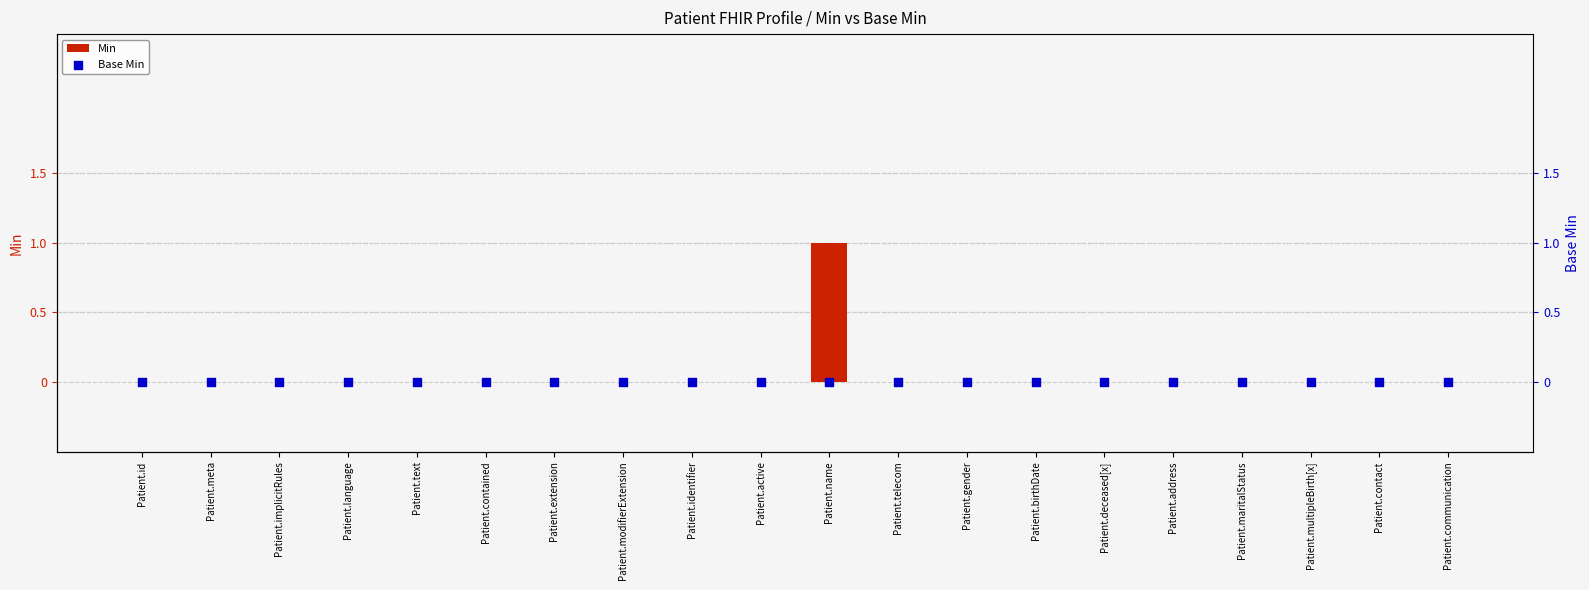

Which series reaches the minimum Y coordinate?

Min